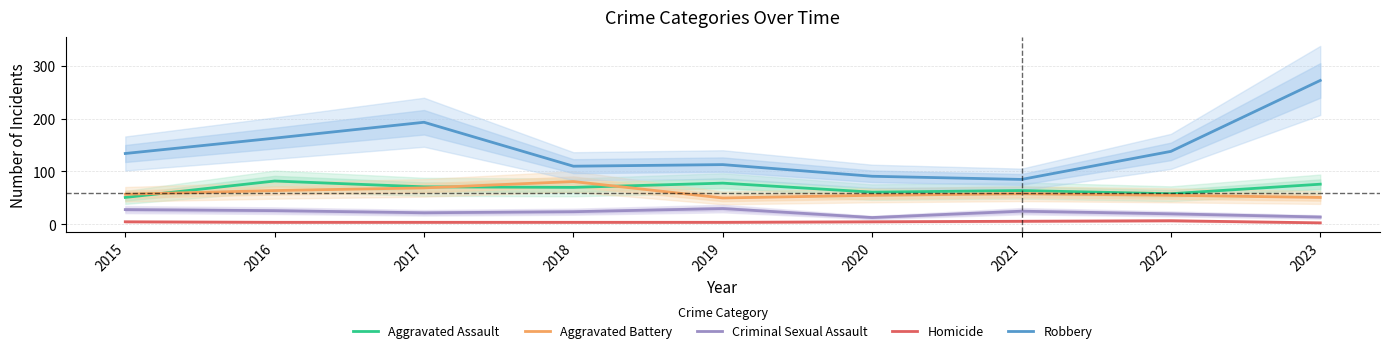

Count the number of categories in the chart.

9